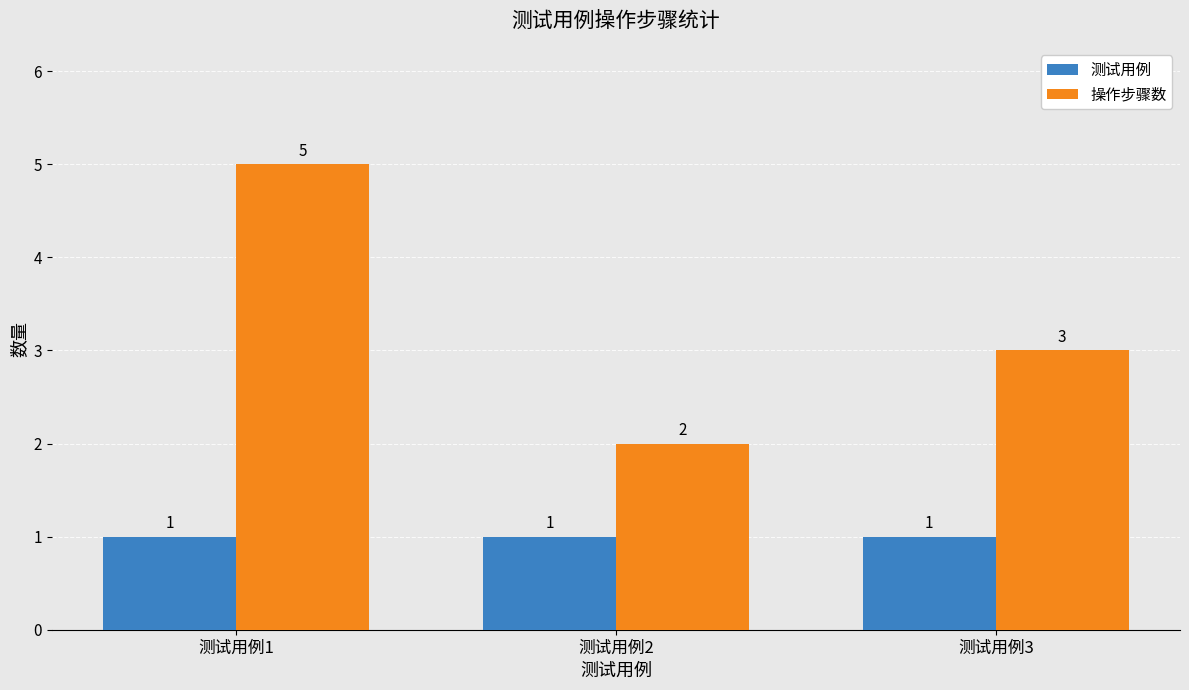

How many data points in 操作步骤数 are less than 3?

1